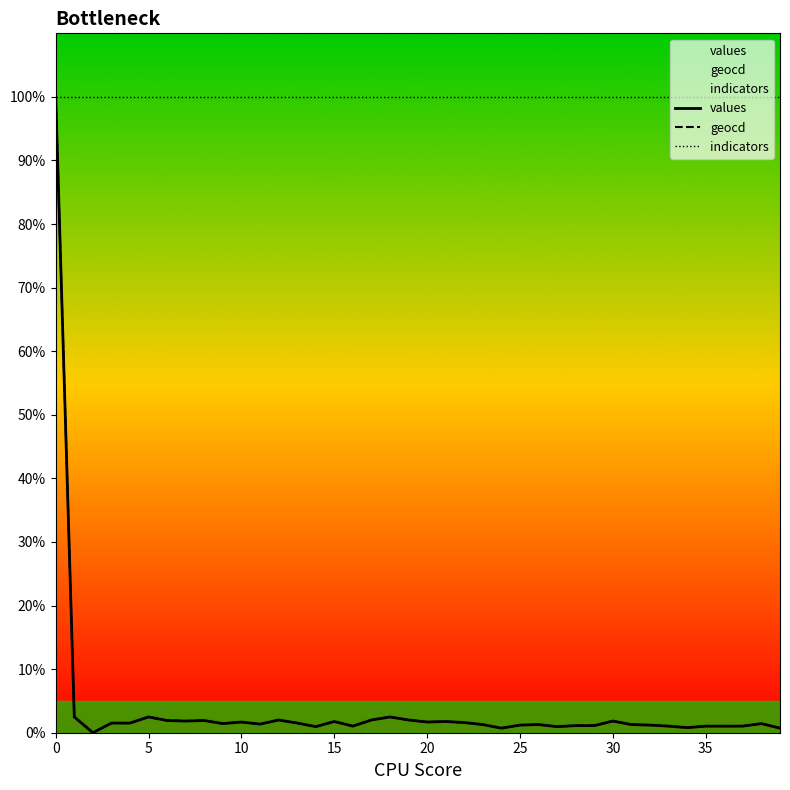

Where do values and geocd first cross each other?

14 and 15